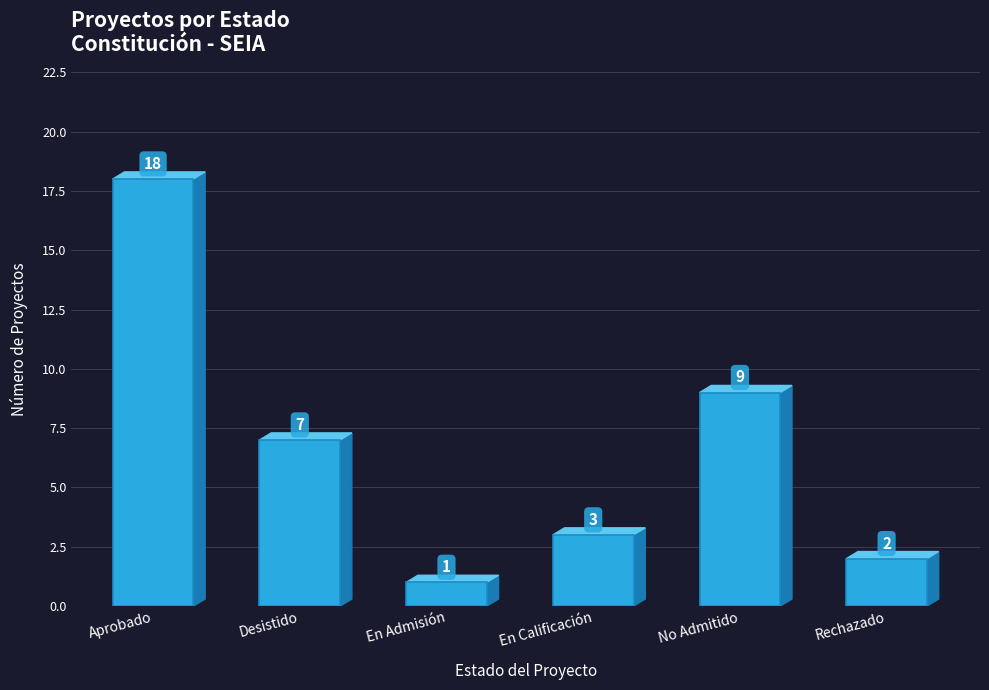

Between Desistido and Aprobado, which is larger?

Aprobado